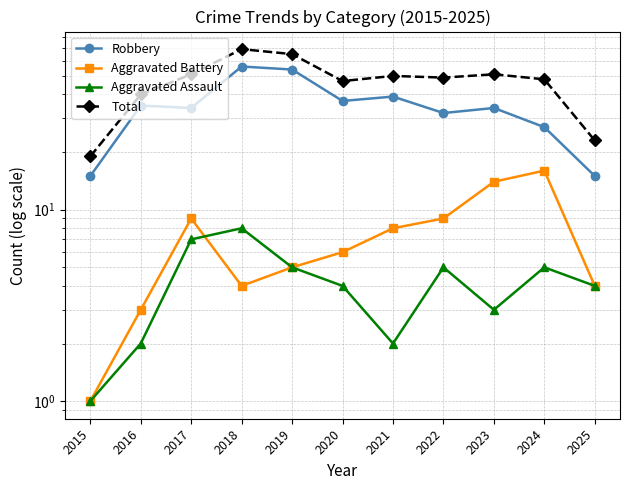

How many lines are shown in the chart?

4